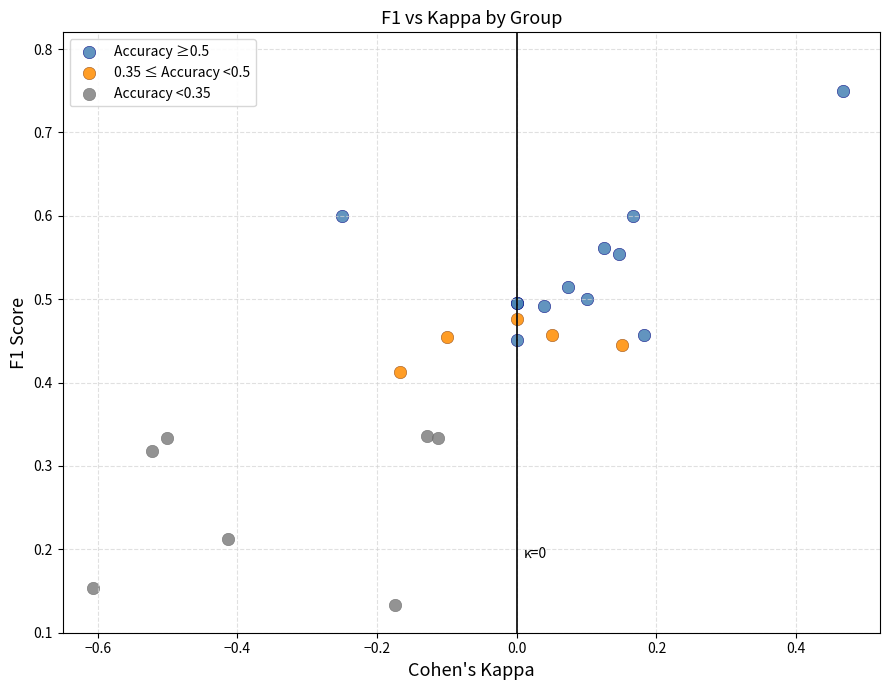

Which series has the largest Y range (max minus min)?

Accuracy ≥0.5